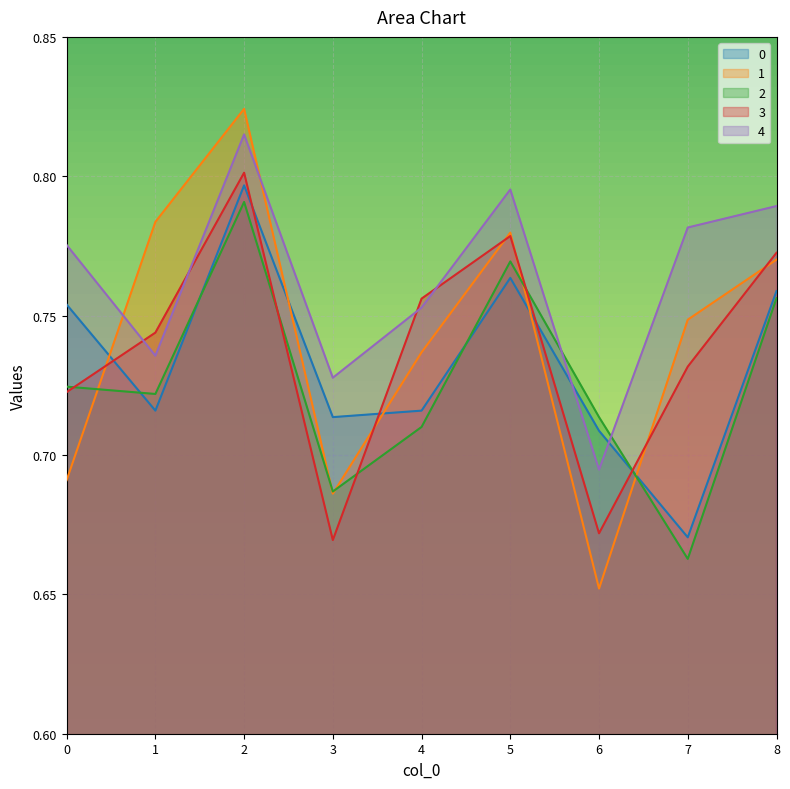

Does the chart display data point markers on the line(s)?

No